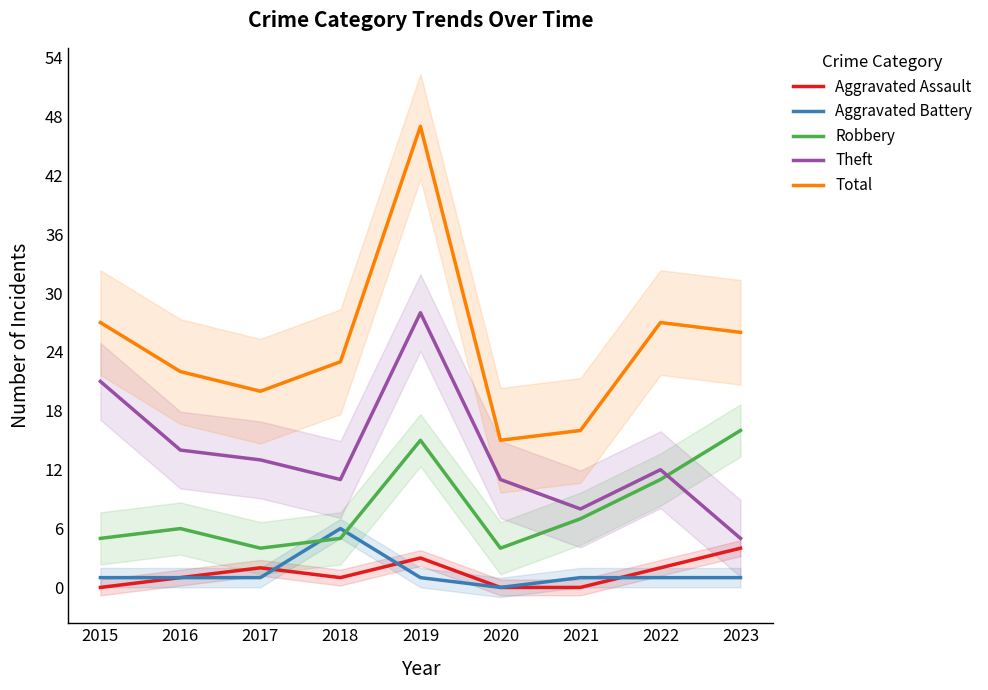

Between 2018 and 2020, which series saw the biggest shift?

Total